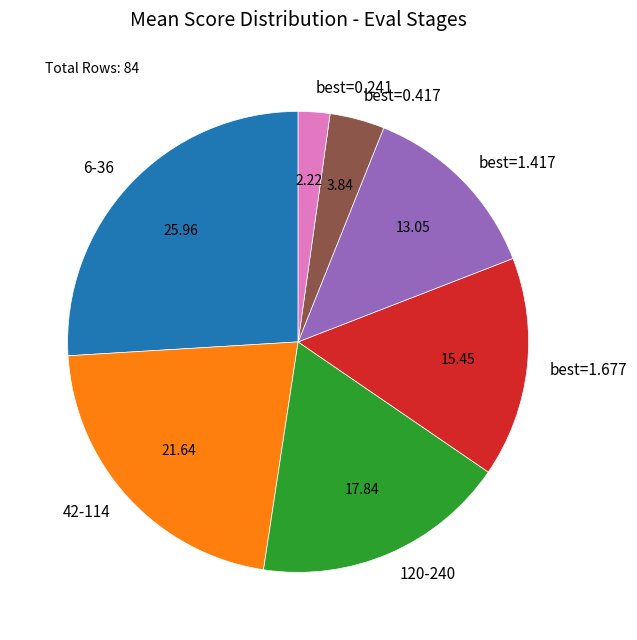

Do 42-114 and 6-36 together represent more than half of the pie?

No